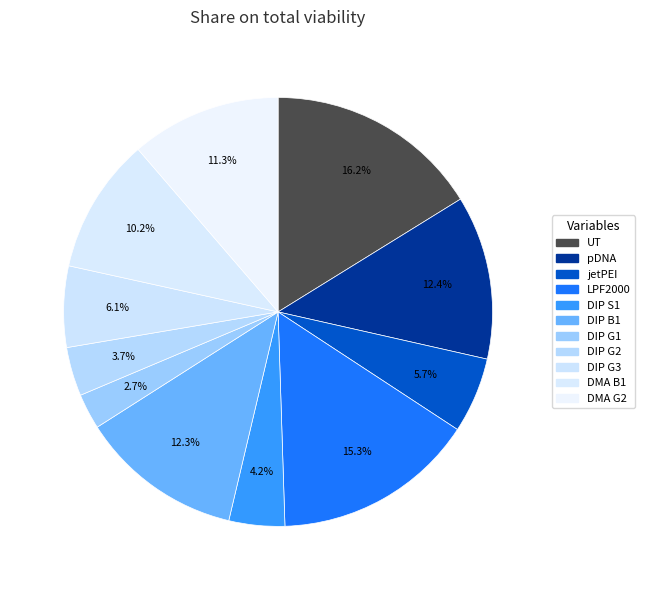

Approximately how many times larger is the value at DMA G2 compared to pDNA?

0.9